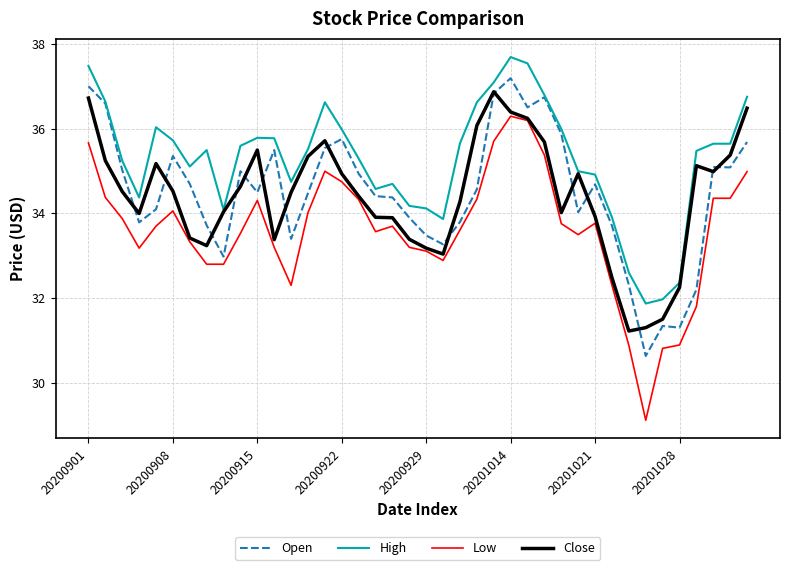

True or false: Open has more than 0 points higher than both neighbors.

True